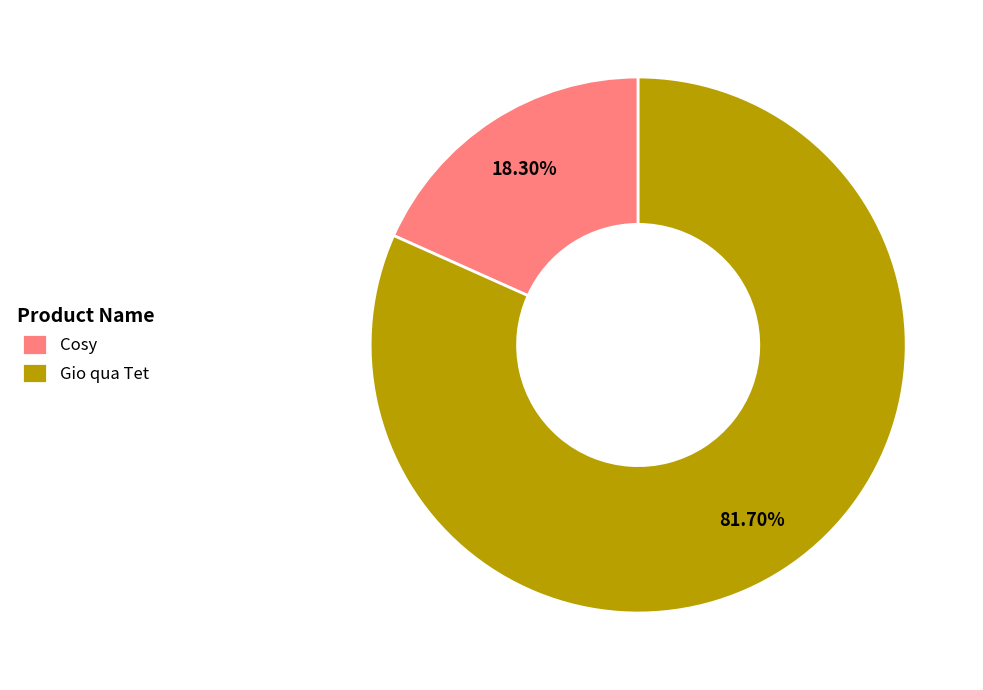

Which slice is the smallest?

Cosy